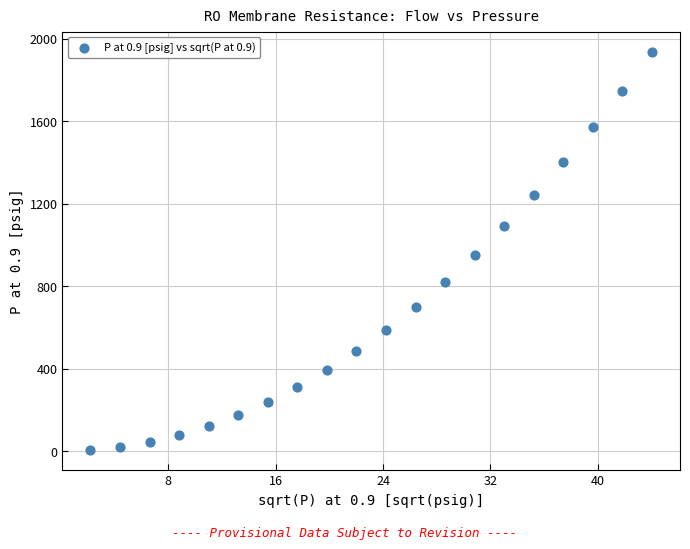

What is the range of Y values (max minus min)?

1933.7